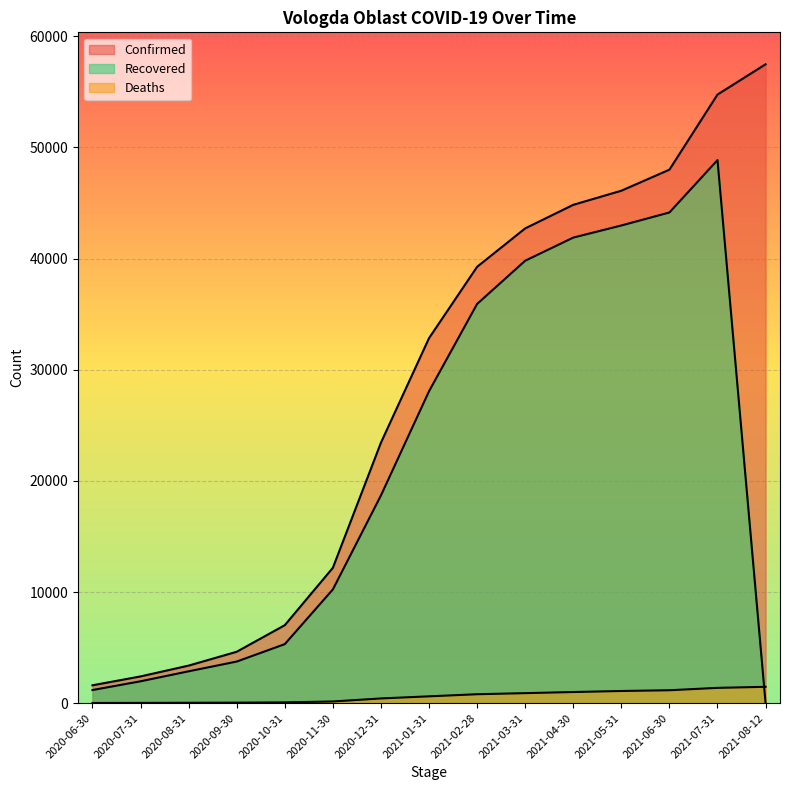

Which label corresponds to the largest value in the chart?

2021-08-12